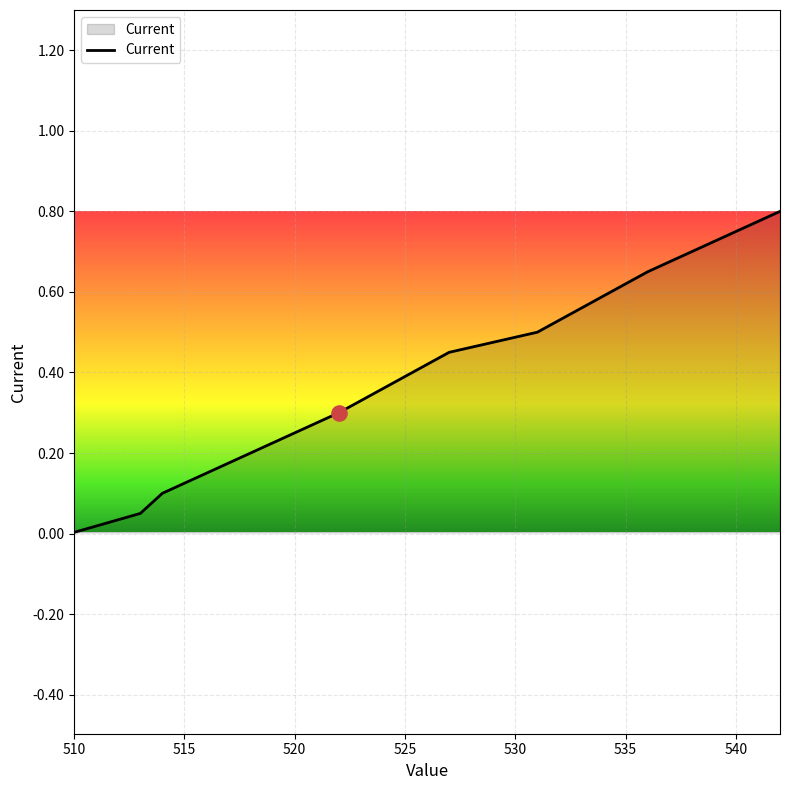

What is the maximum value shown in the chart?

0.8